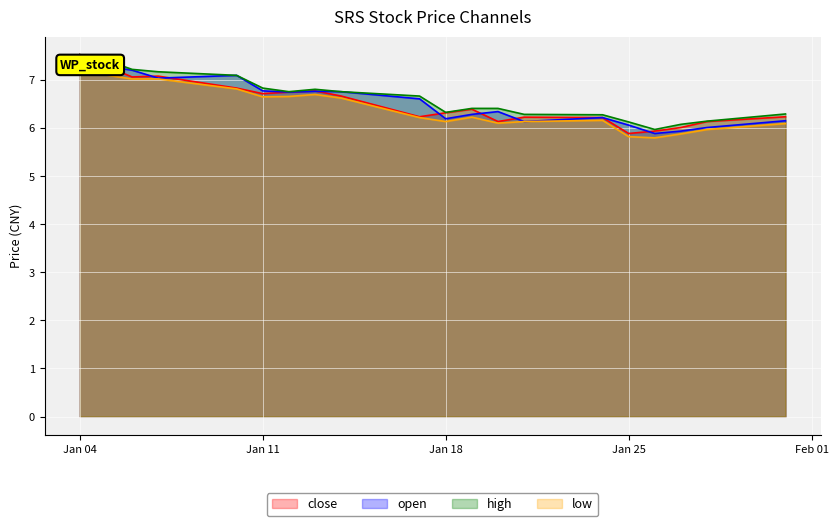

Which series has the largest range (max minus min)?

low